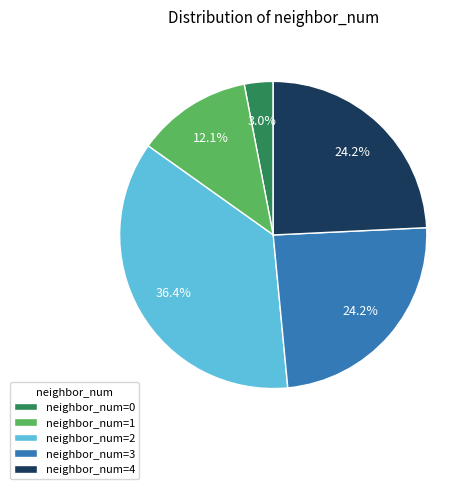

To the nearest percent, what is the difference between the largest and smallest slice percentages?

33%